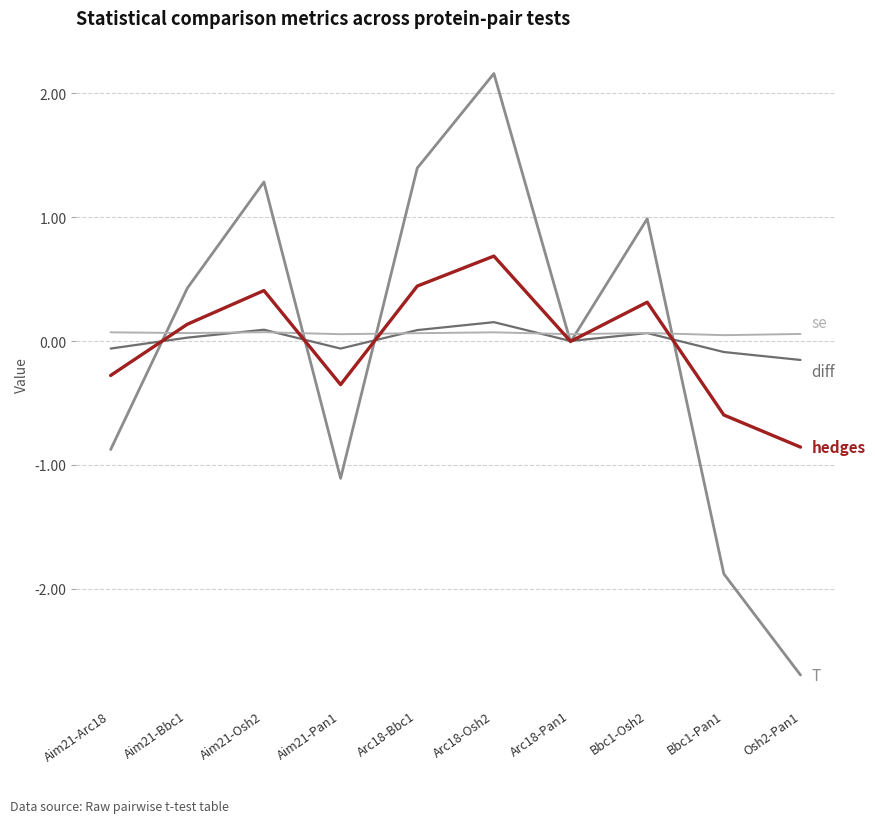

What is the smallest value displayed?

-2.7